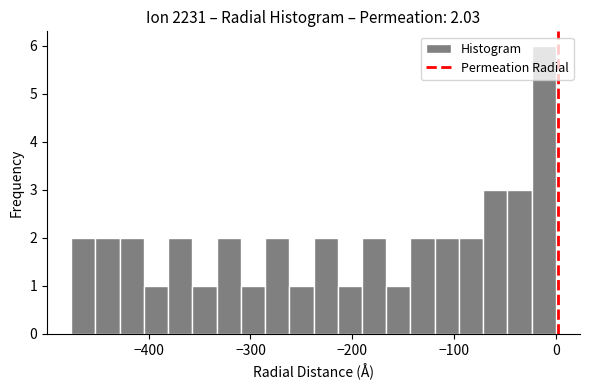

Around what value on the x-axis is the tallest bar? Give the approximate position of its centre, as read against the axis.

-10